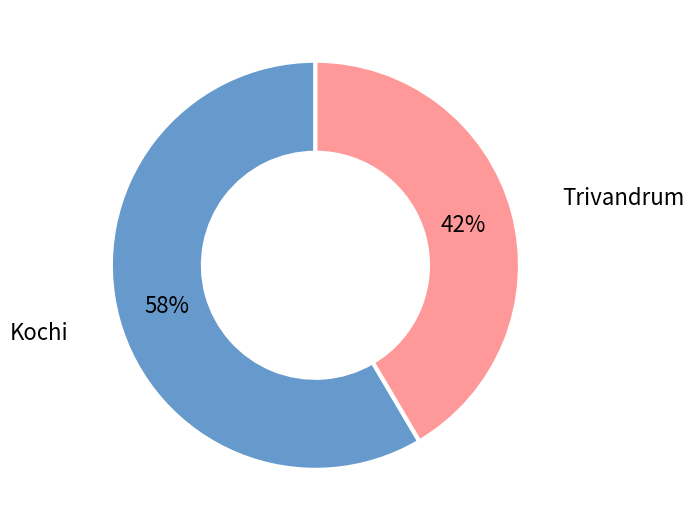

To the nearest percent, what is the average slice percentage?

50%